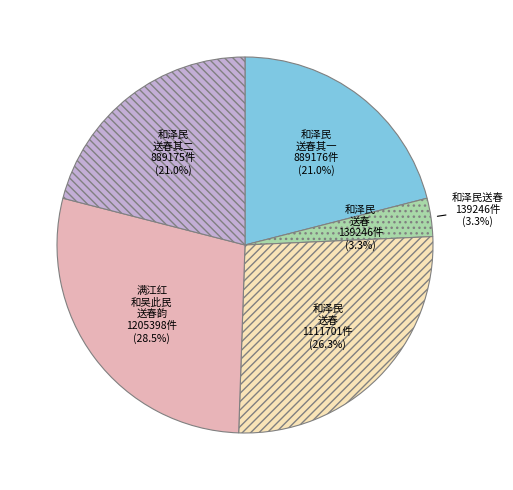

Count the number of slices in the pie.

5